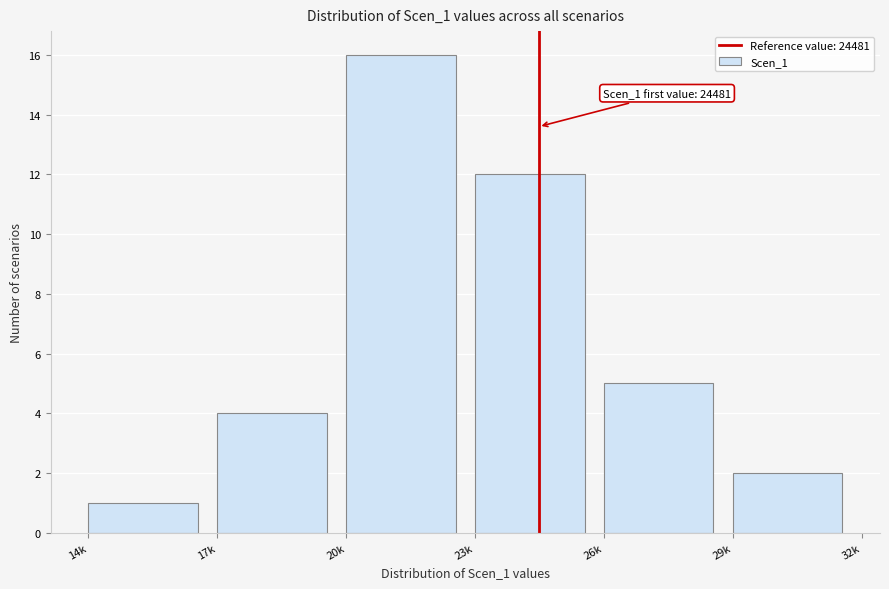

Reading right to left, what are all the values shown in this chart?

29k=2	26k=5	23k=12	20k=16	17k=4	14k=1